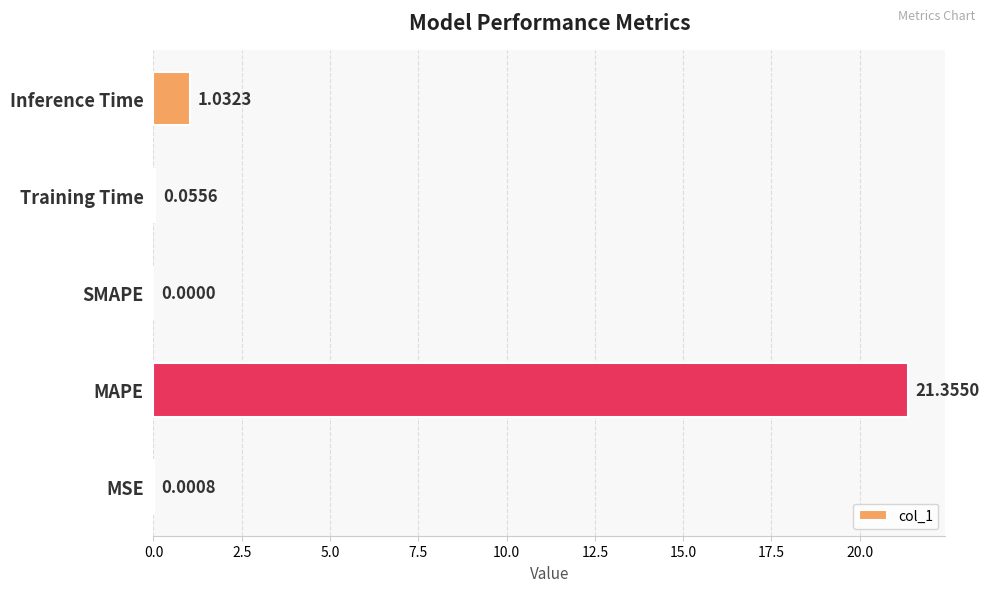

Which has a higher value, MAPE or Training Time?

MAPE